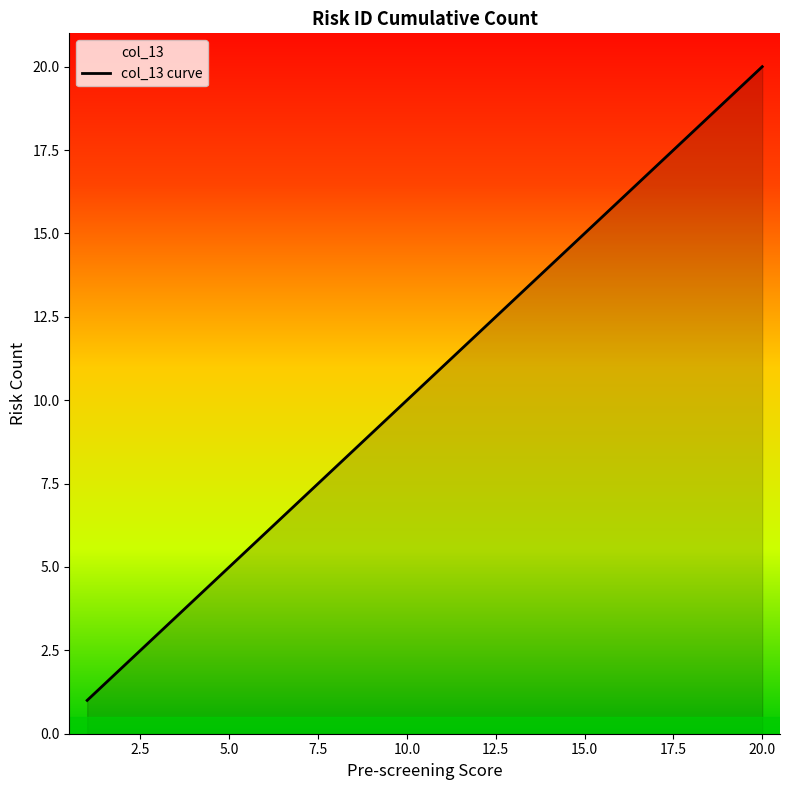

What is the lowest value of the col_13 curve series?

1.0